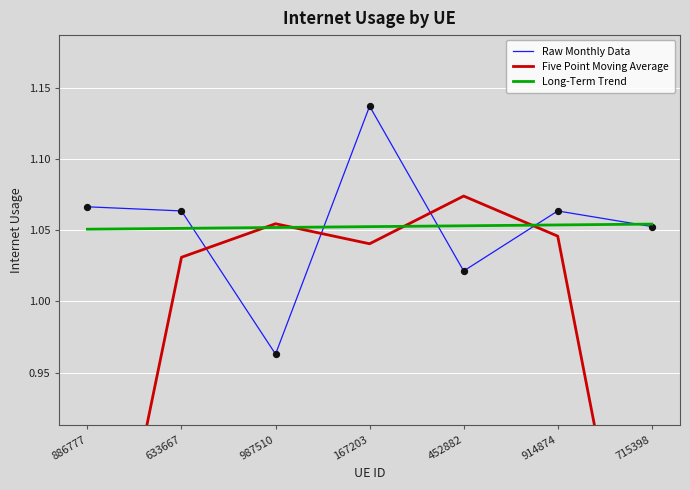

What are all the series names shown in the legend?

Raw Monthly Data, Five Point Moving Average, Long-Term Trend